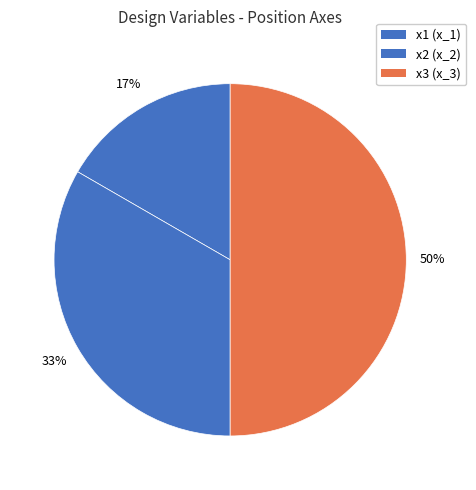

Count the number of slices in the pie.

3